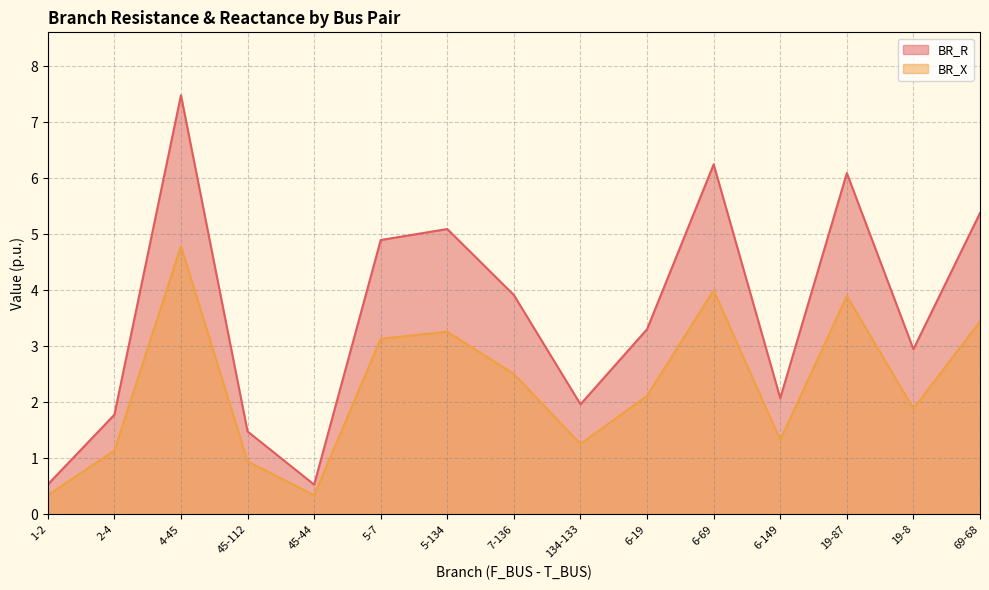

Reading left to right, list all the values displayed in this chart.

BR_R: 0.5	1.8	7.5	1.5	0.5	4.9	5.1	3.9	2.0	3.3	6.2	2.1	6.1	2.9	5.4
BR_X: 0.3	1.1	4.8	0.9	0.3	3.1	3.3	2.5	1.3	2.1	4.0	1.3	3.9	1.9	3.4